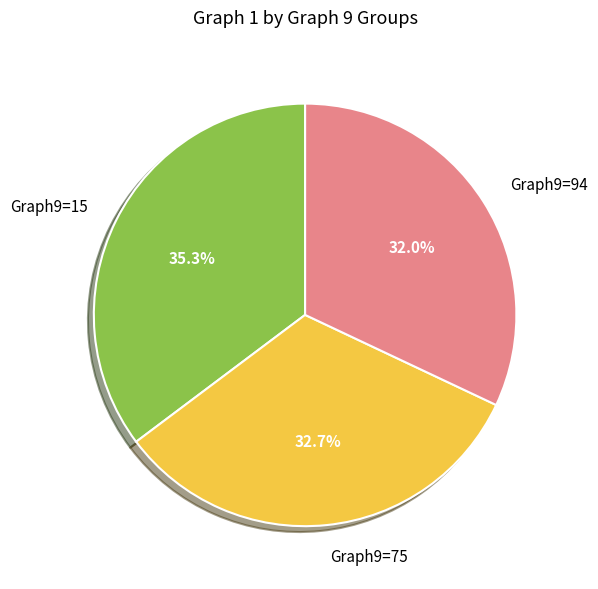

Between Graph9=75 and Graph9=94, which is larger?

Graph9=75